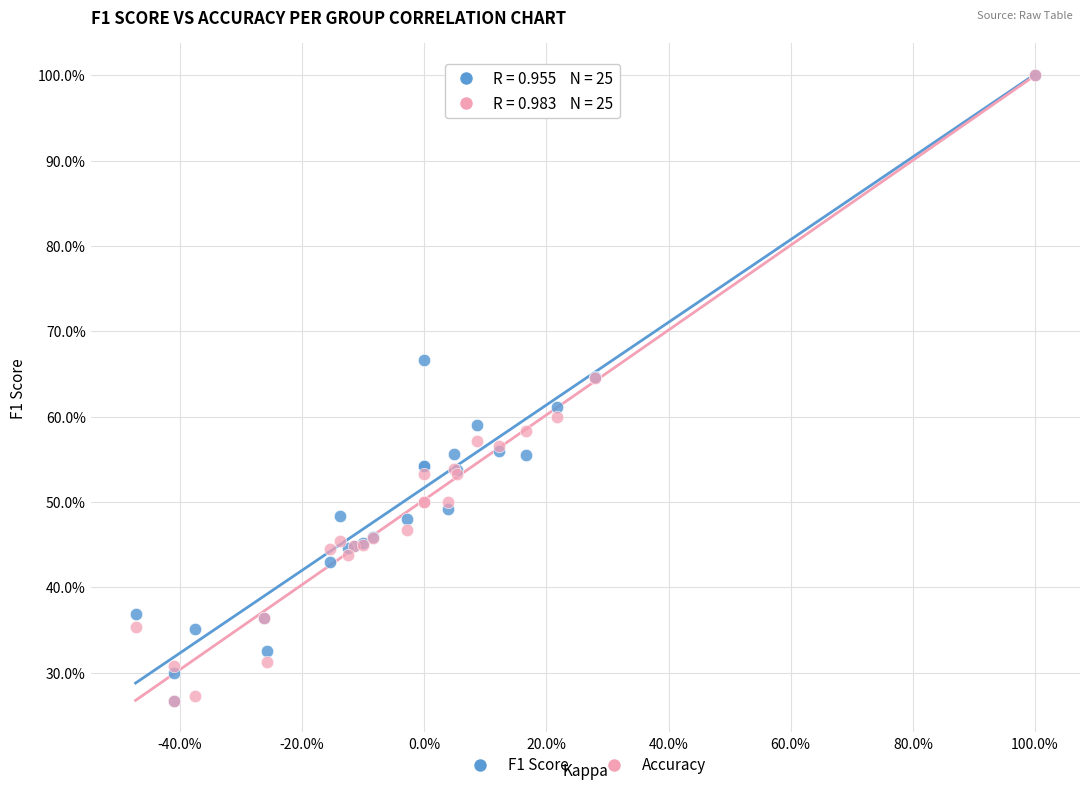

What are all the series names shown in the legend?

F1 Score, Accuracy